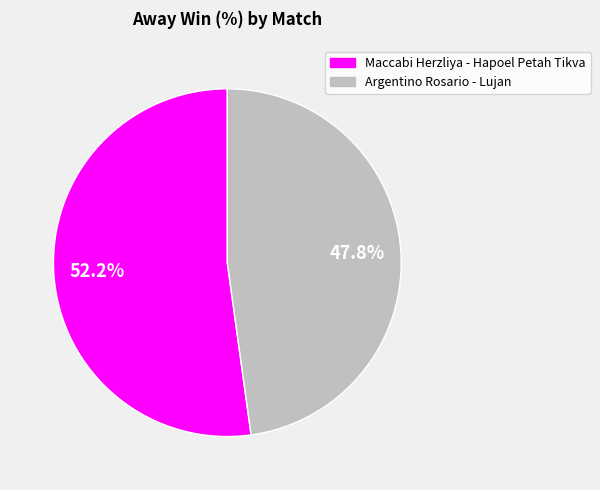

Is there any slice that represents more than half of the pie?

Yes